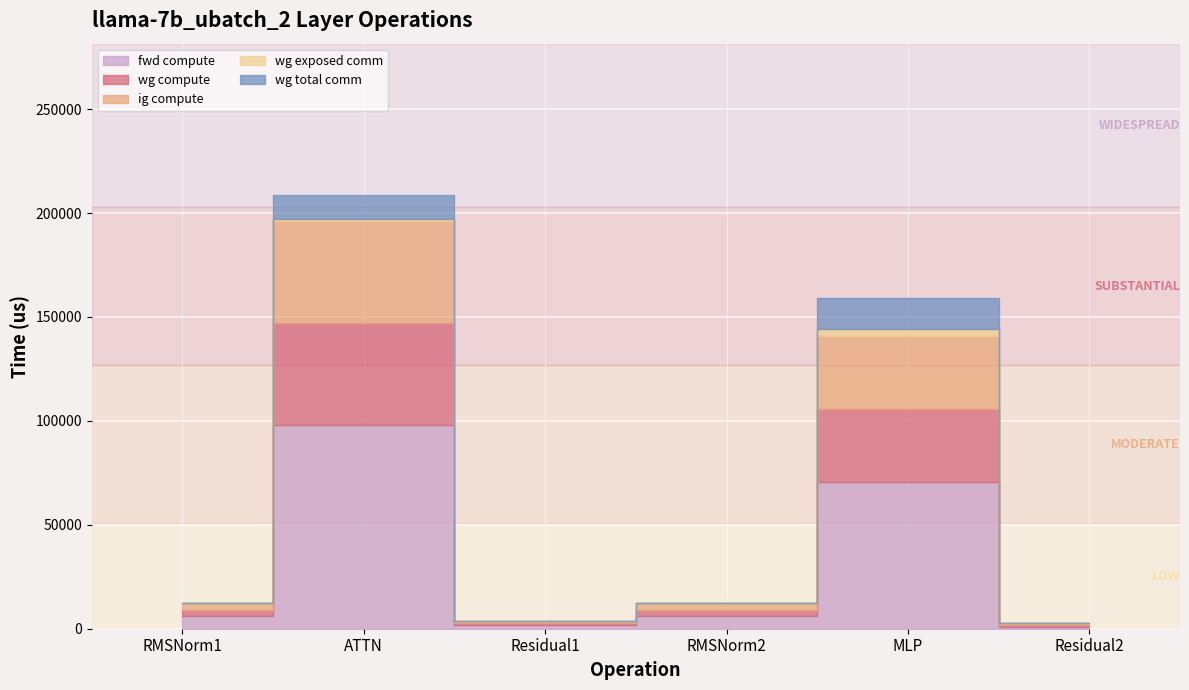

True or false: fwd compute has more than 1 interior local peaks.

True